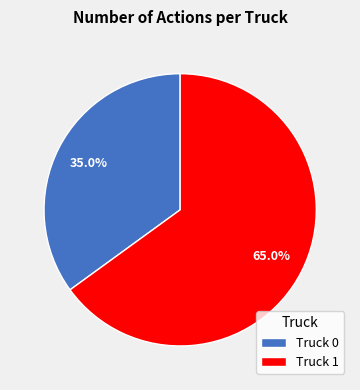

To the nearest percent, what portion does Truck 1 represent?

65%